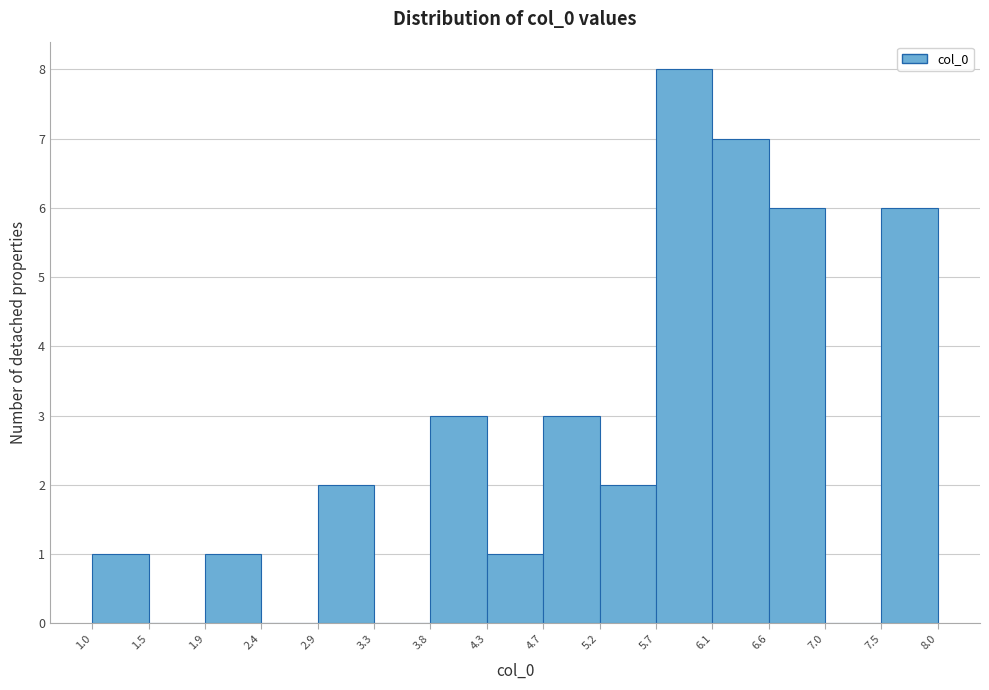

Which range on the x-axis has the tallest bar?

5.7 to 6.1